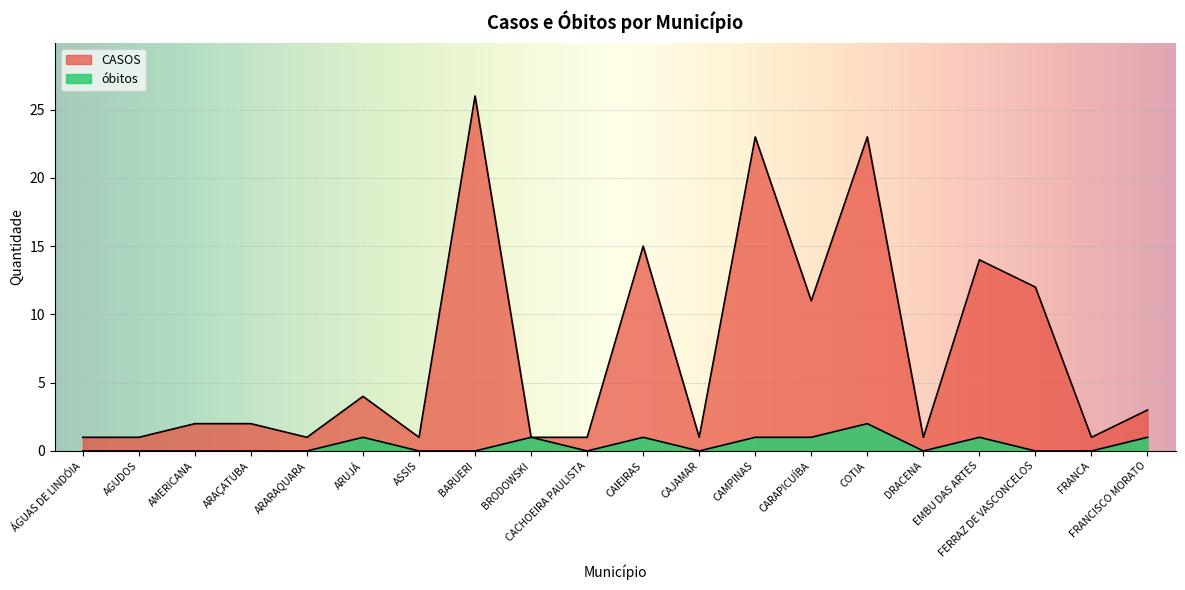

True or false: óbitos has more than 0 points higher than both neighbors.

True